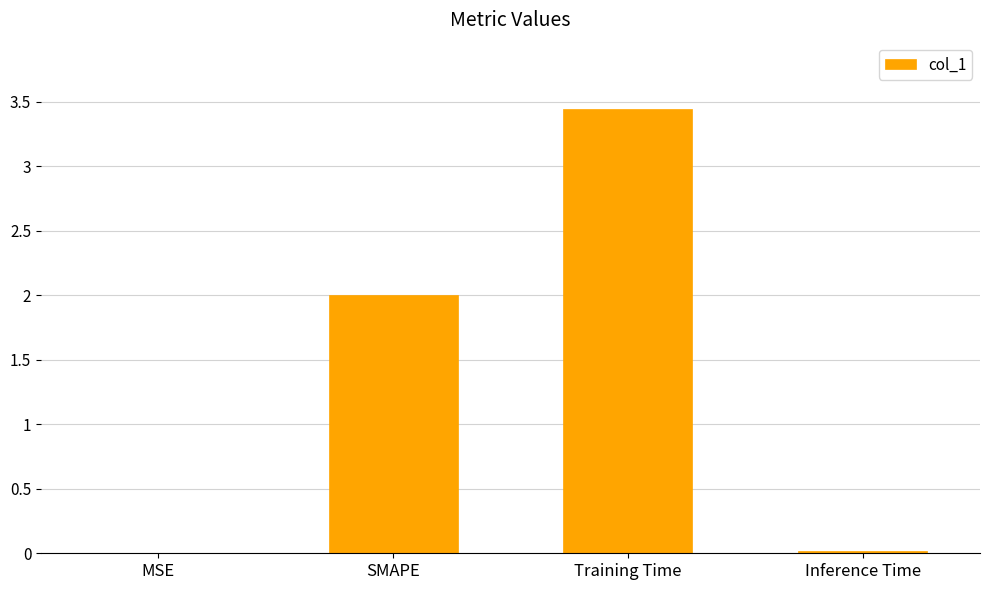

What is the average value?

1.4